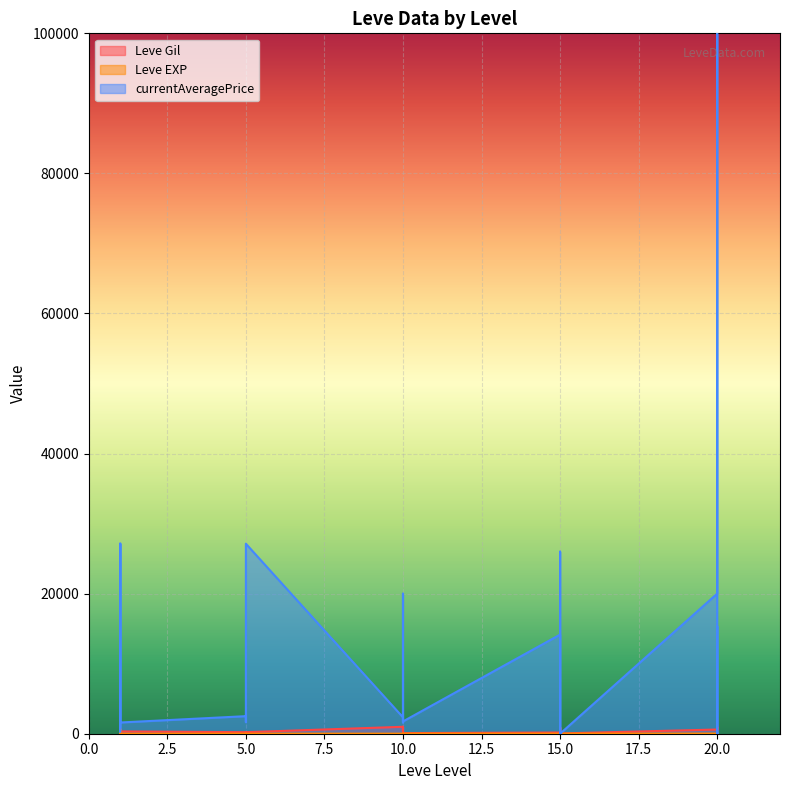

What is the sum of the Leve Gil values at 10 and 15?

1030